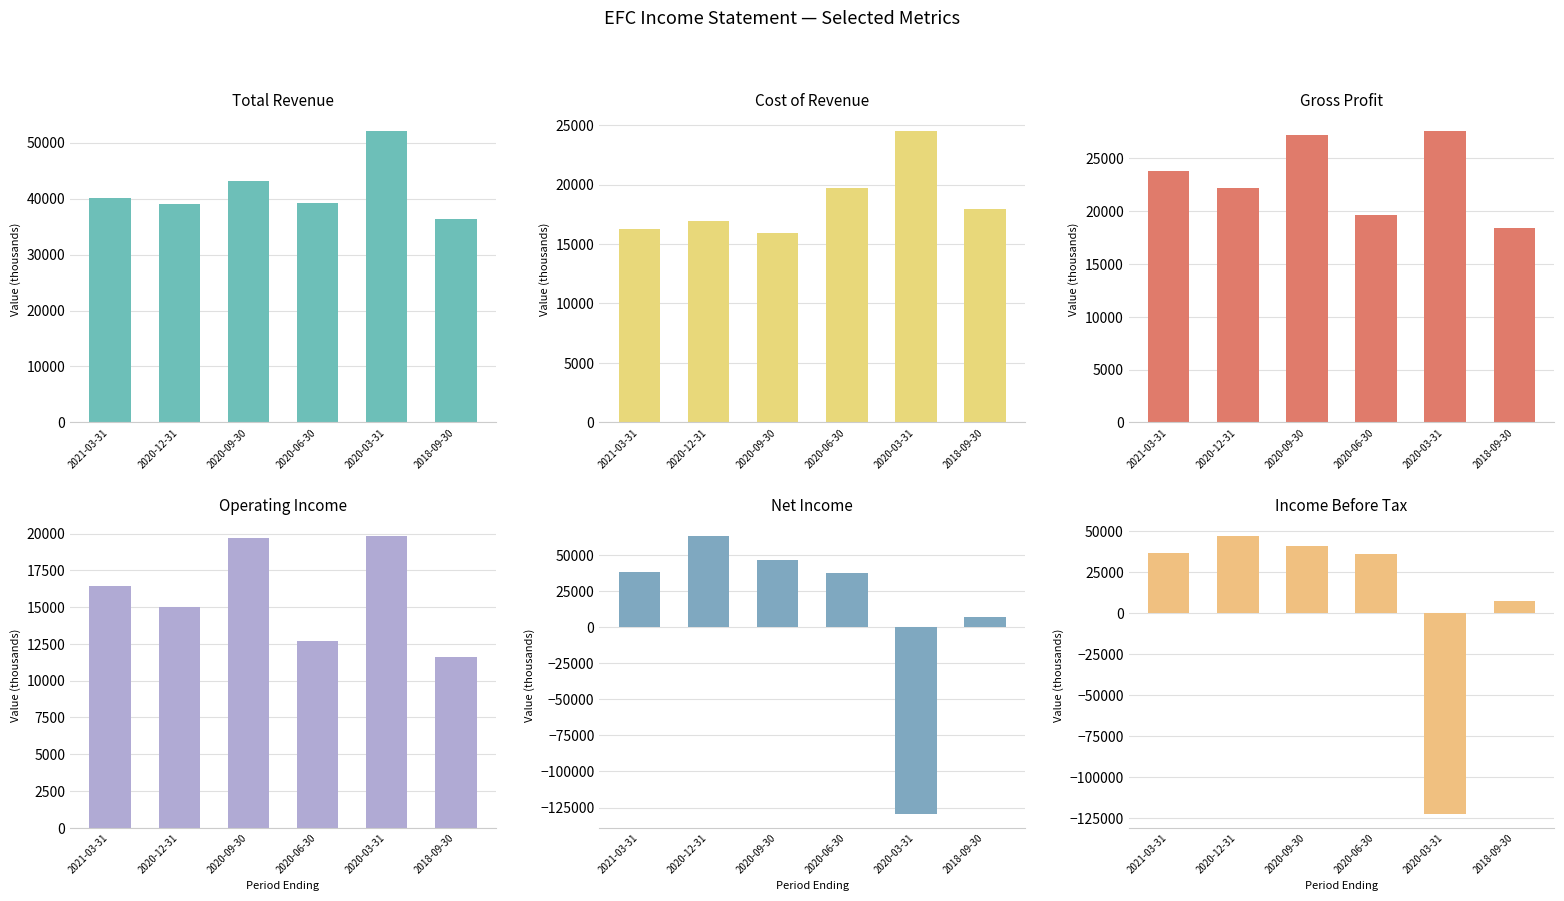

Which has a higher value, 2020-09-30 or 2020-12-31?

2020-09-30